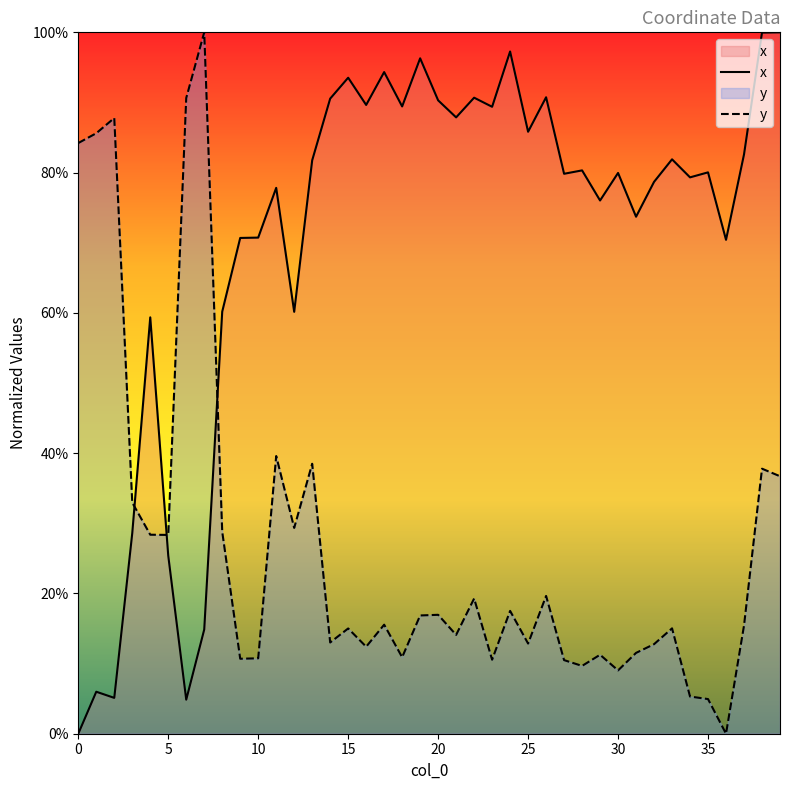

Is it true that x equals 0.9 at 17?

True